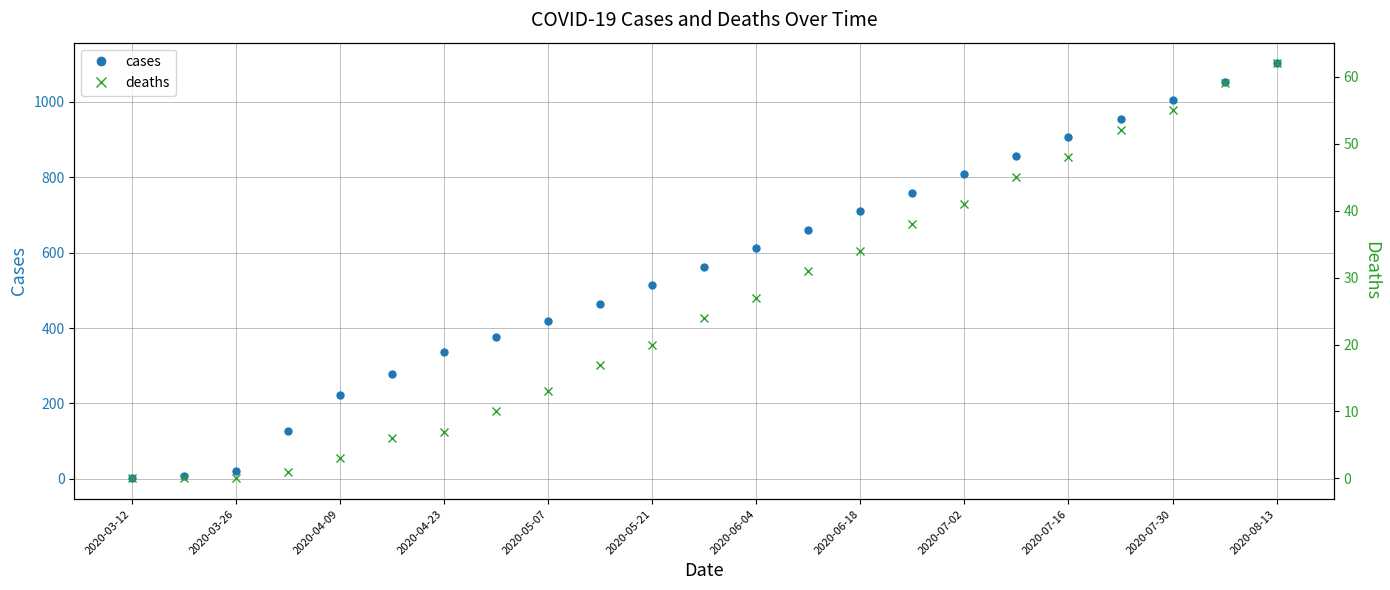

The value of cases at 2020-06-18 is 710. True or false?

True